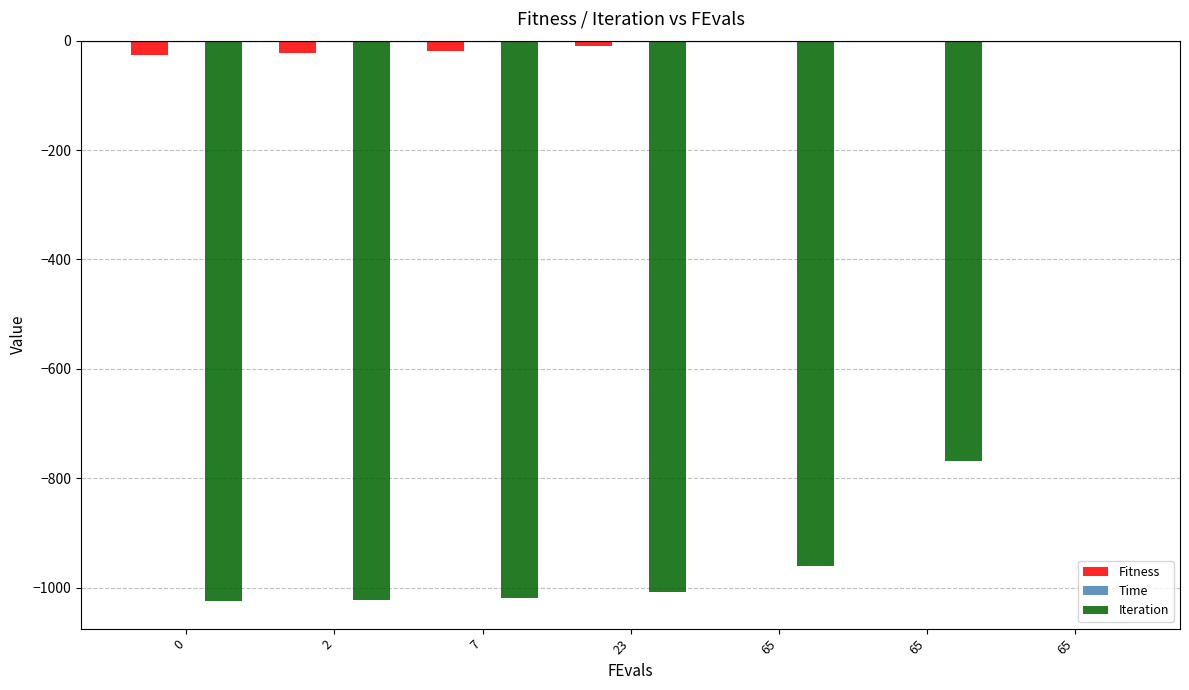

Which has a higher value, 0 or 65?

65